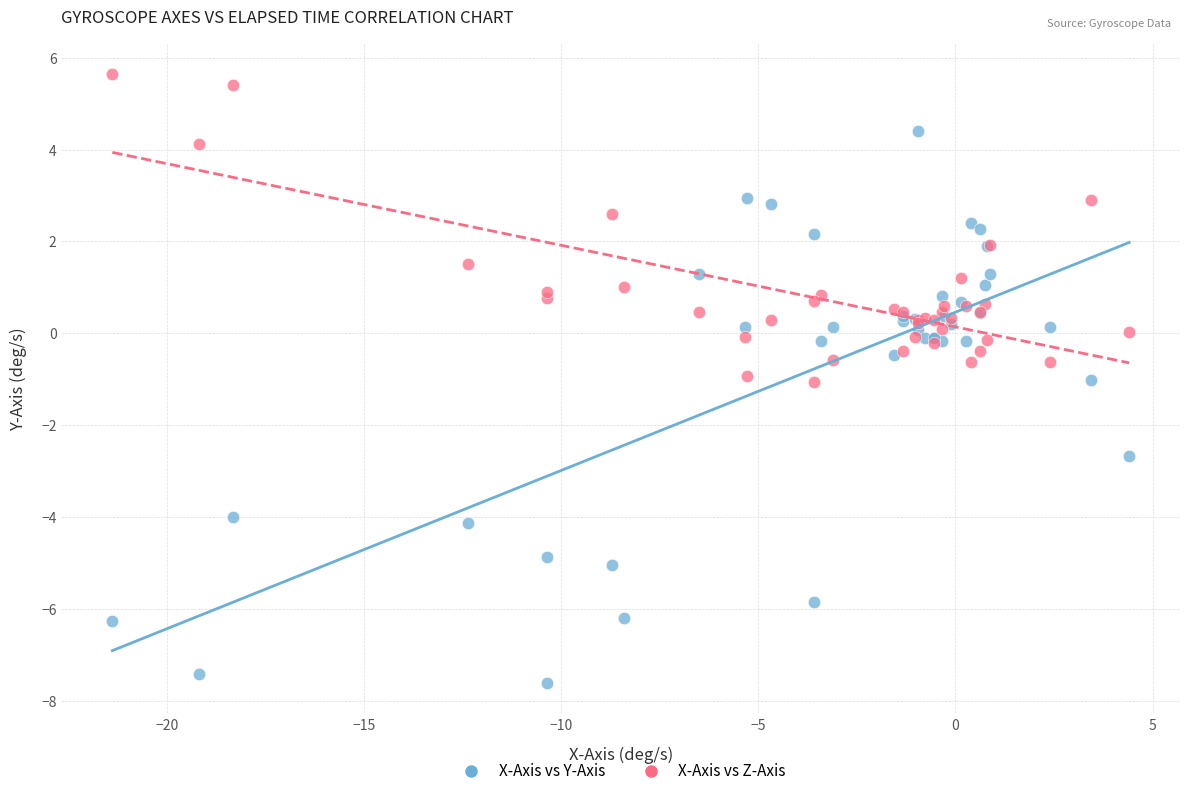

Which series reaches the minimum Y coordinate?

X-Axis vs Y-Axis